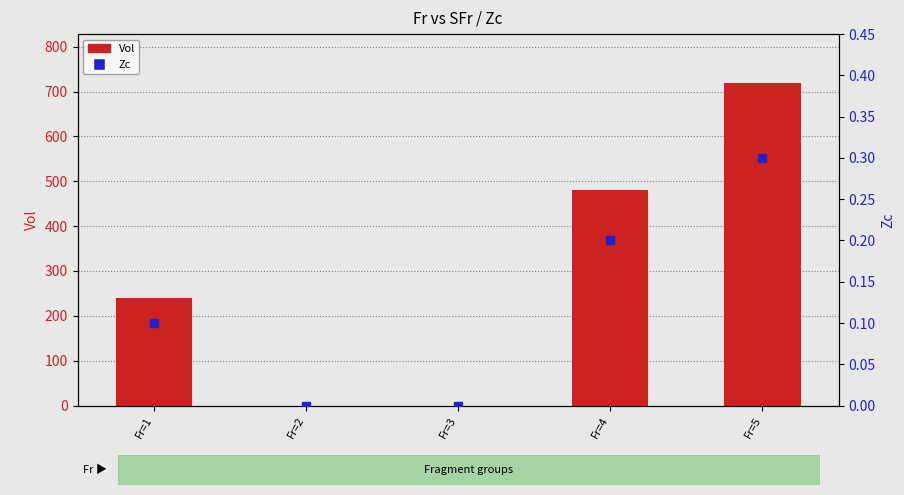

At which category is the sum across all series the highest?

Fr=5